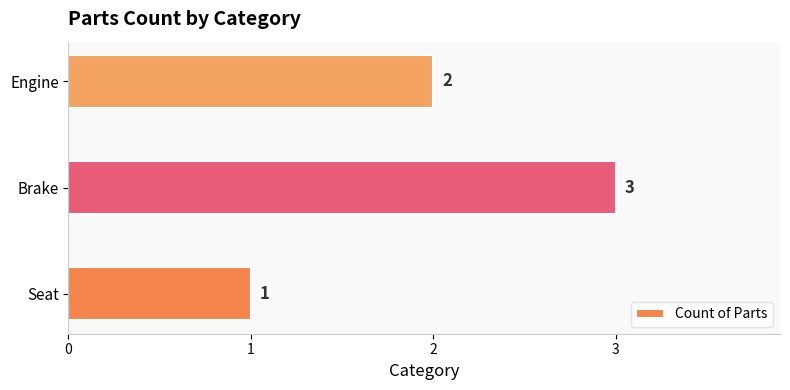

List the labels in order of value, largest first.

Brake, Engine, Seat